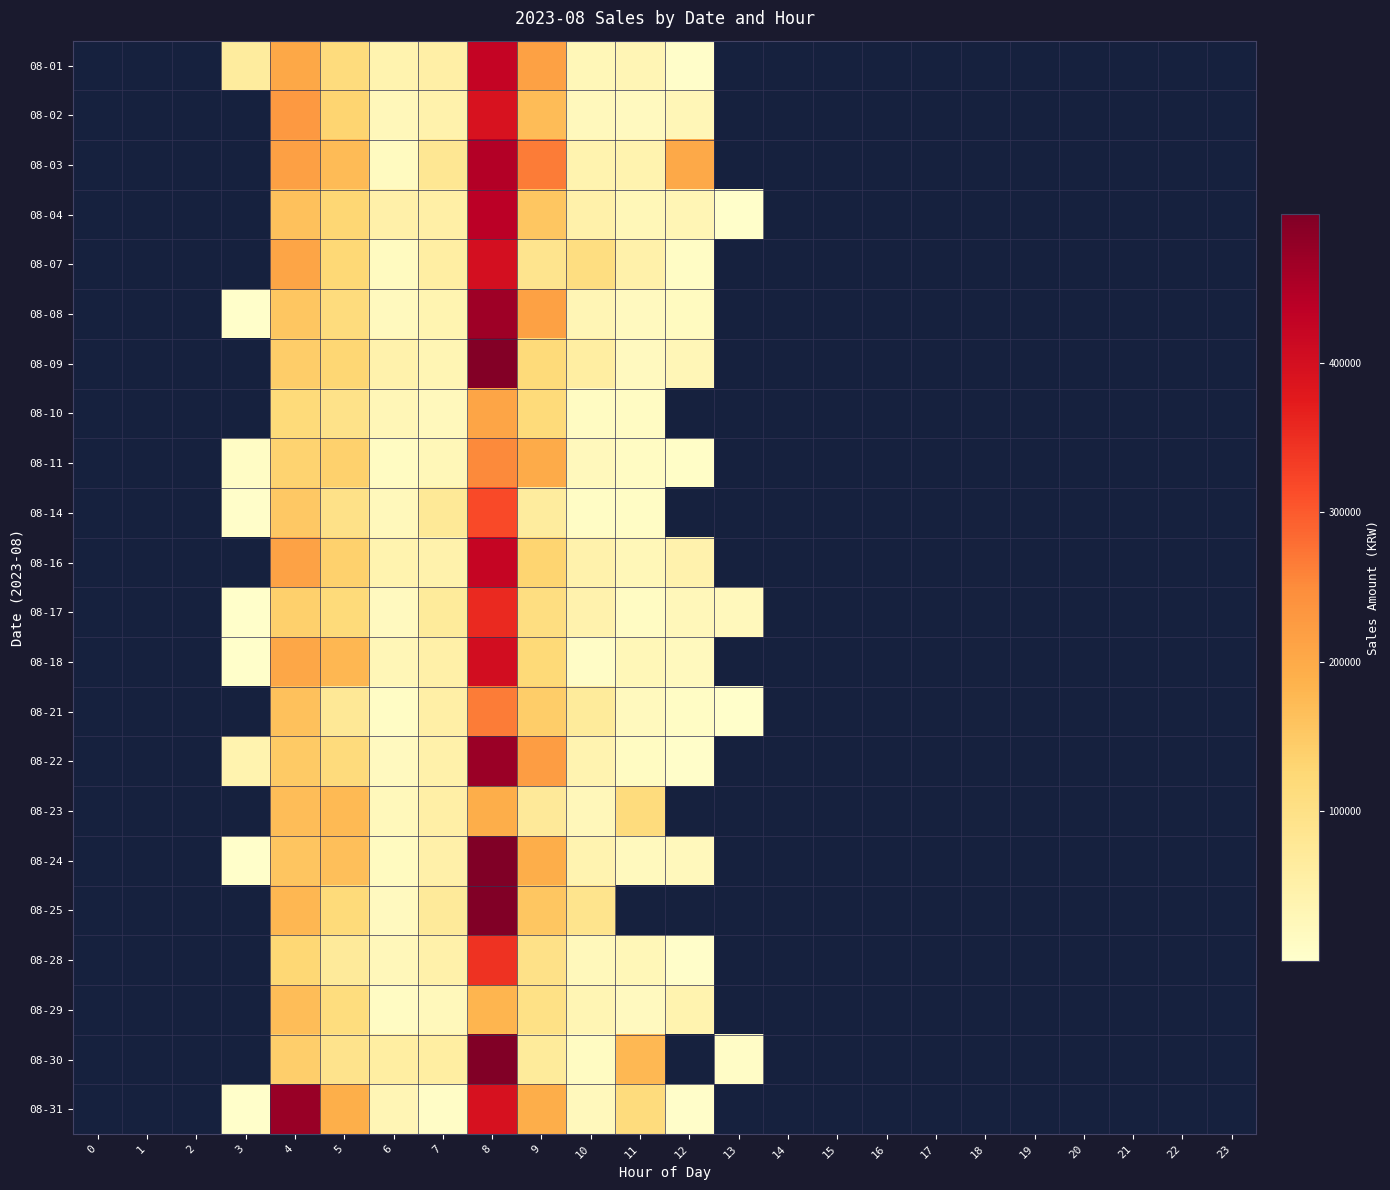

What is the maximum value shown in the chart?

499600